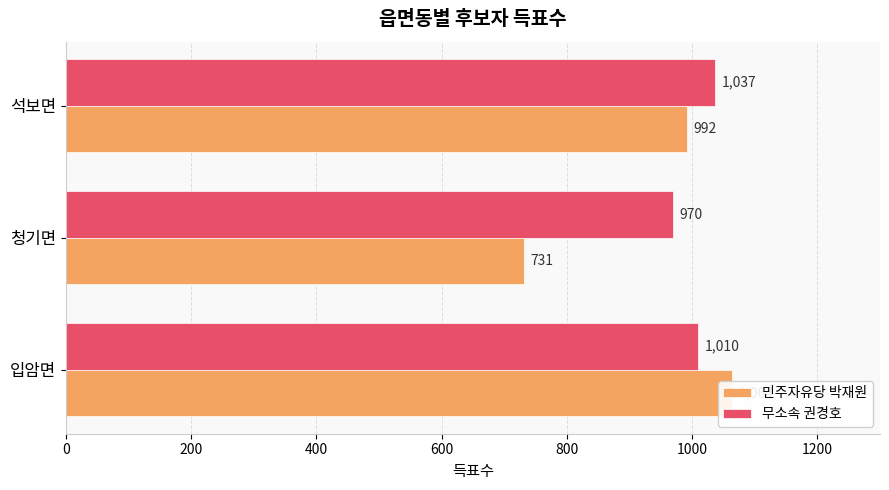

What is the difference between the highest and lowest values at 석보면?

45